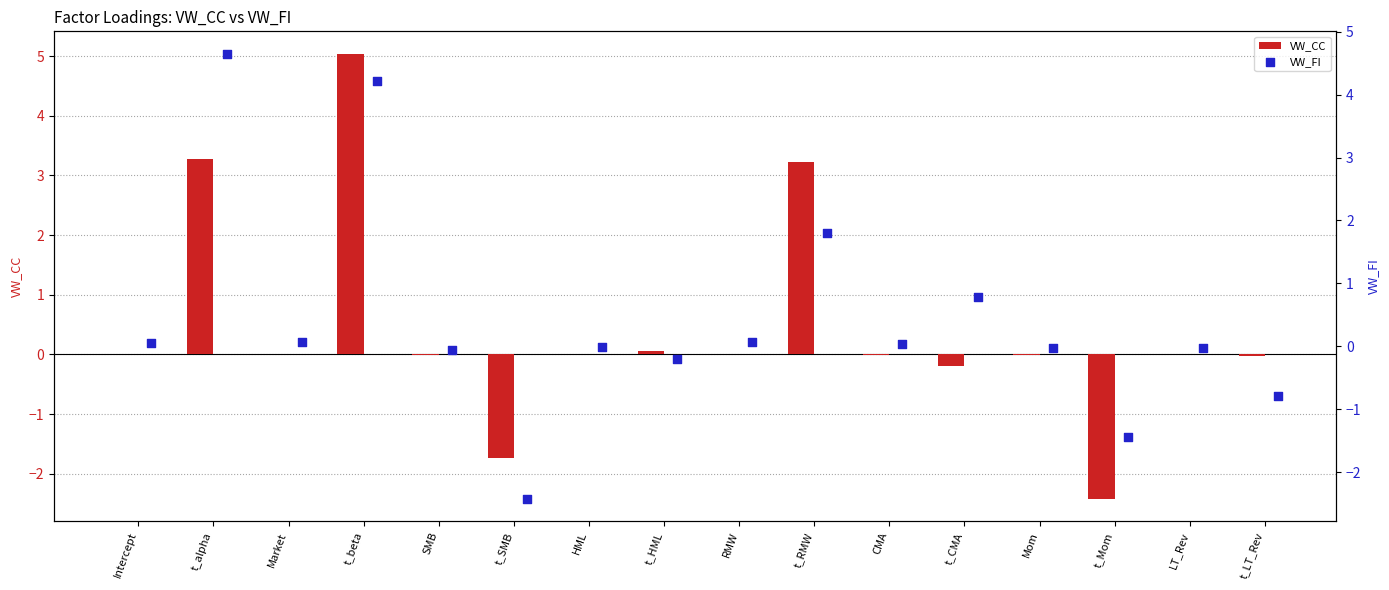

Which series reaches the minimum Y coordinate?

VW_FI